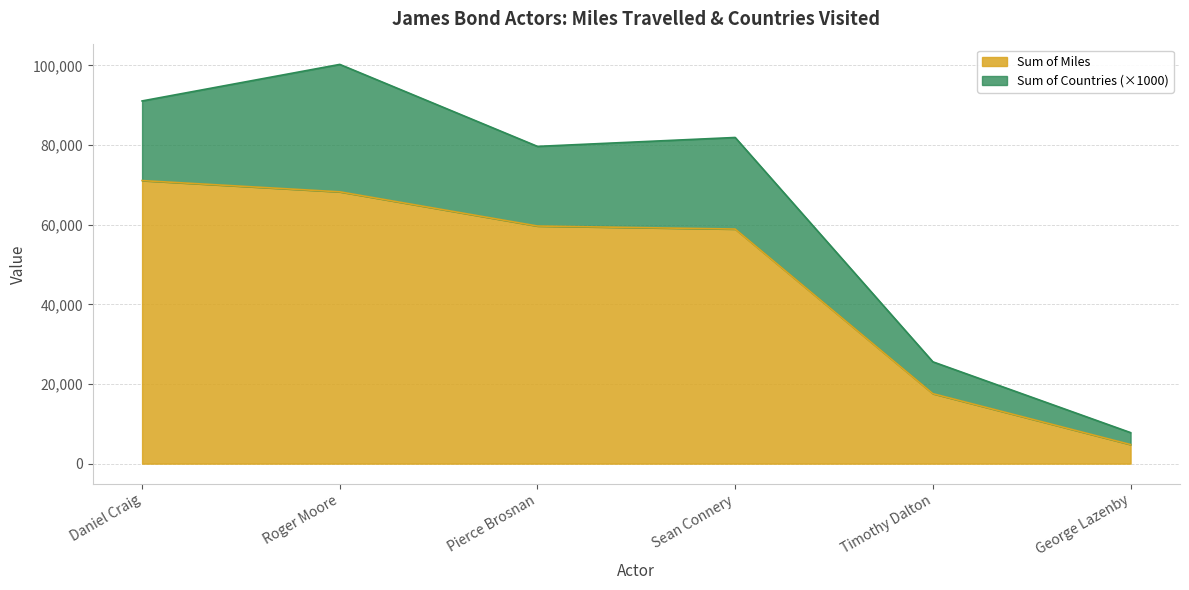

Approximately how many times larger is the value at George Lazenby compared to Timothy Dalton?

0.3